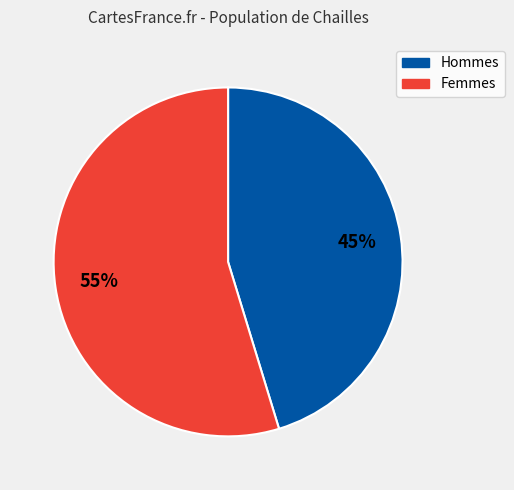

Does any single category account for the majority?

Yes